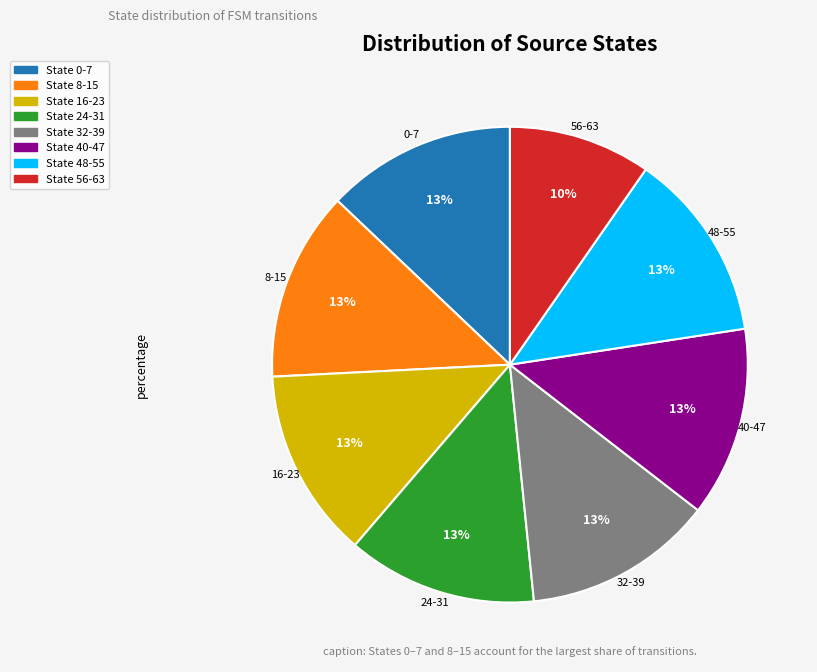

To the nearest percent, what portion does State 16-23 represent?

13%